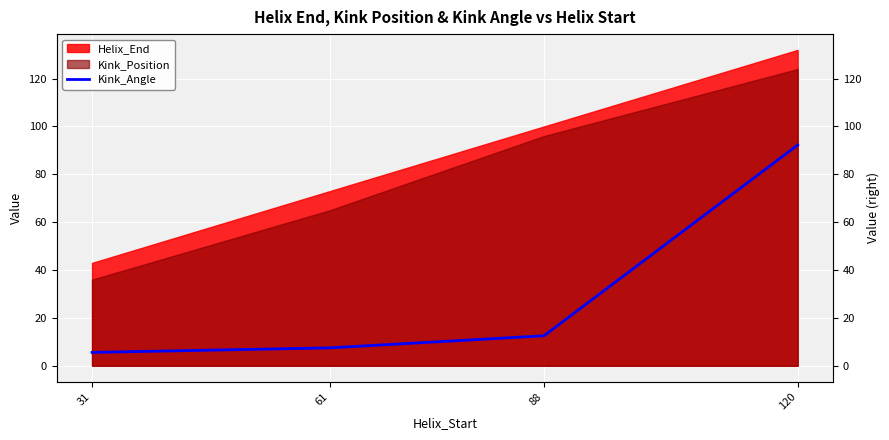

How many lines are shown in the chart?

1